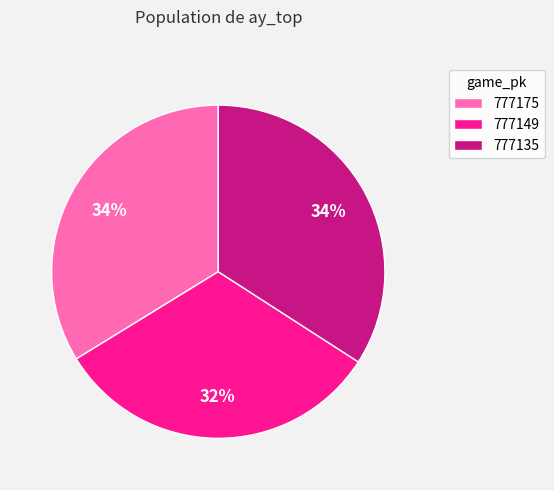

Which category has the smallest portion of the pie?

777149